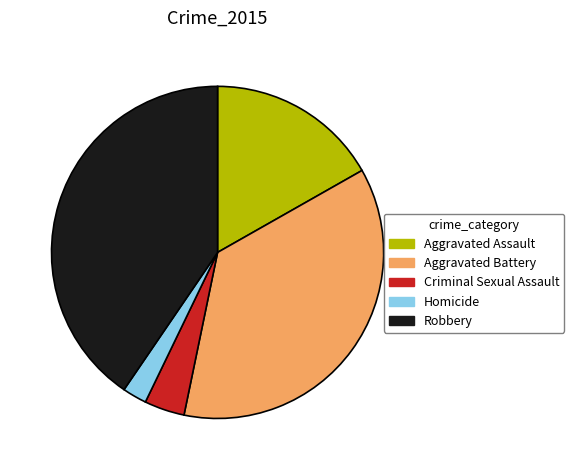

Approximately how many times larger is the value at Aggravated Assault compared to Criminal Sexual Assault?

4.3